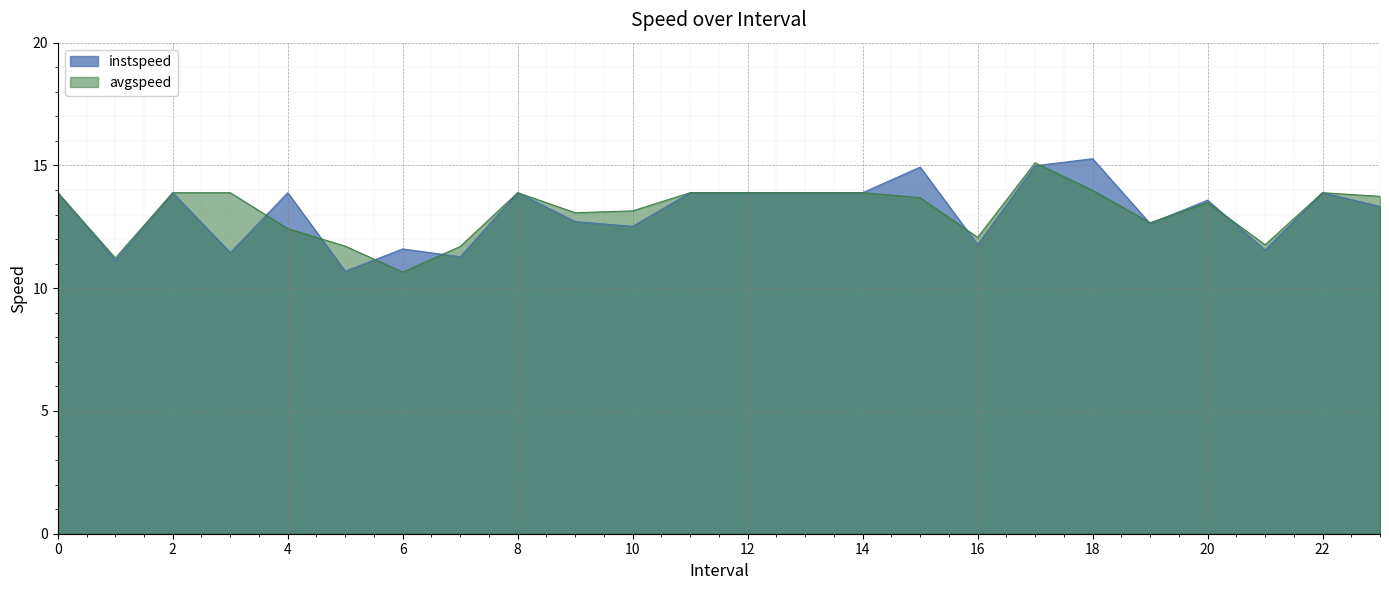

List the labels in order of instspeed value, largest first.

18.0, 17.0, 15.0, 0, 2, 4, 8, 11, 12, 13, 14, 22, 20.0, 23.0, 9.0, 19.0, 10.0, 16.0, 6.0, 21.0, 3.0, 7.0, 1.0, 5.0